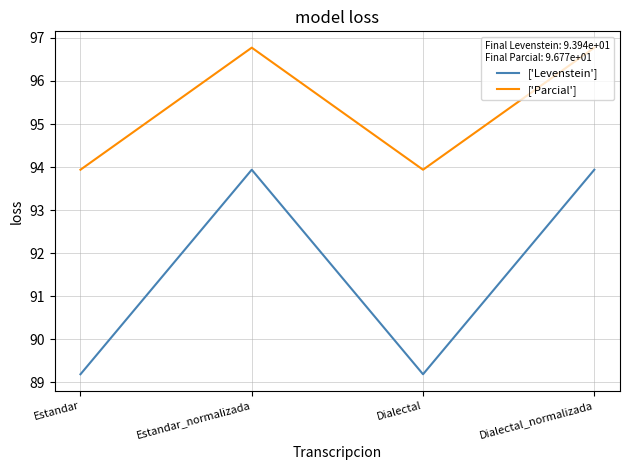

Which series has the largest total across all categories?

['Parcial']